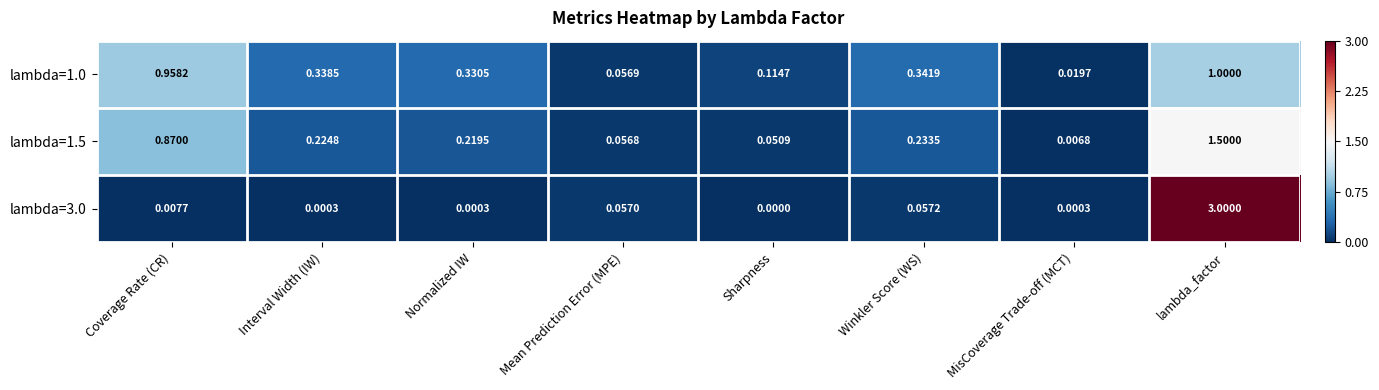

At which category is the sum across all series the highest?

lambda_factor